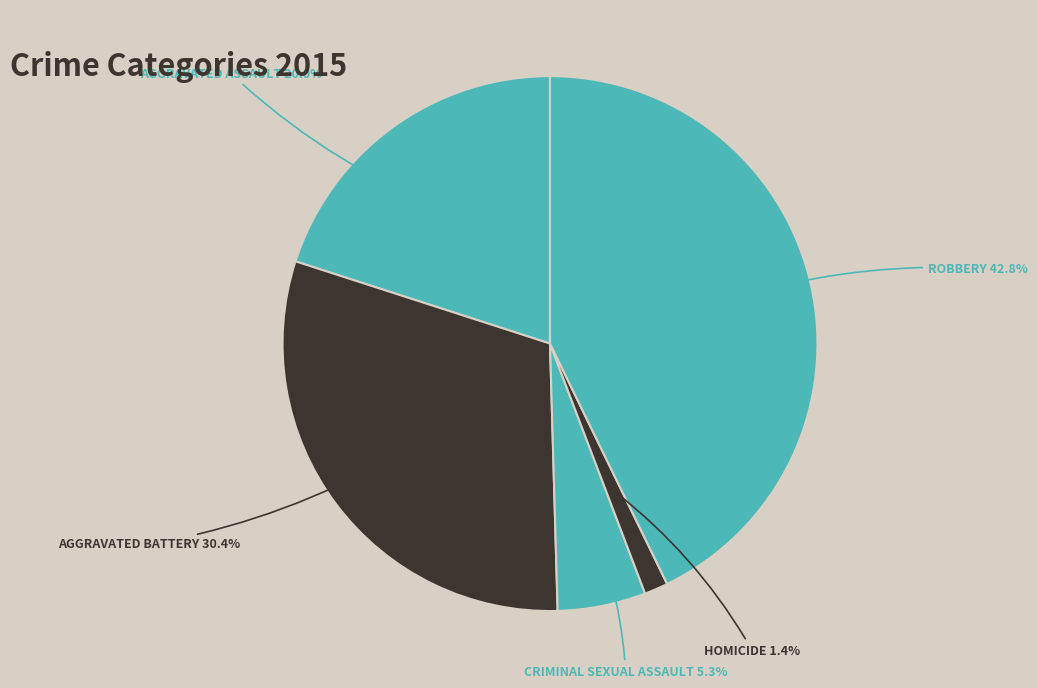

Which category has the biggest portion of the pie?

Robbery